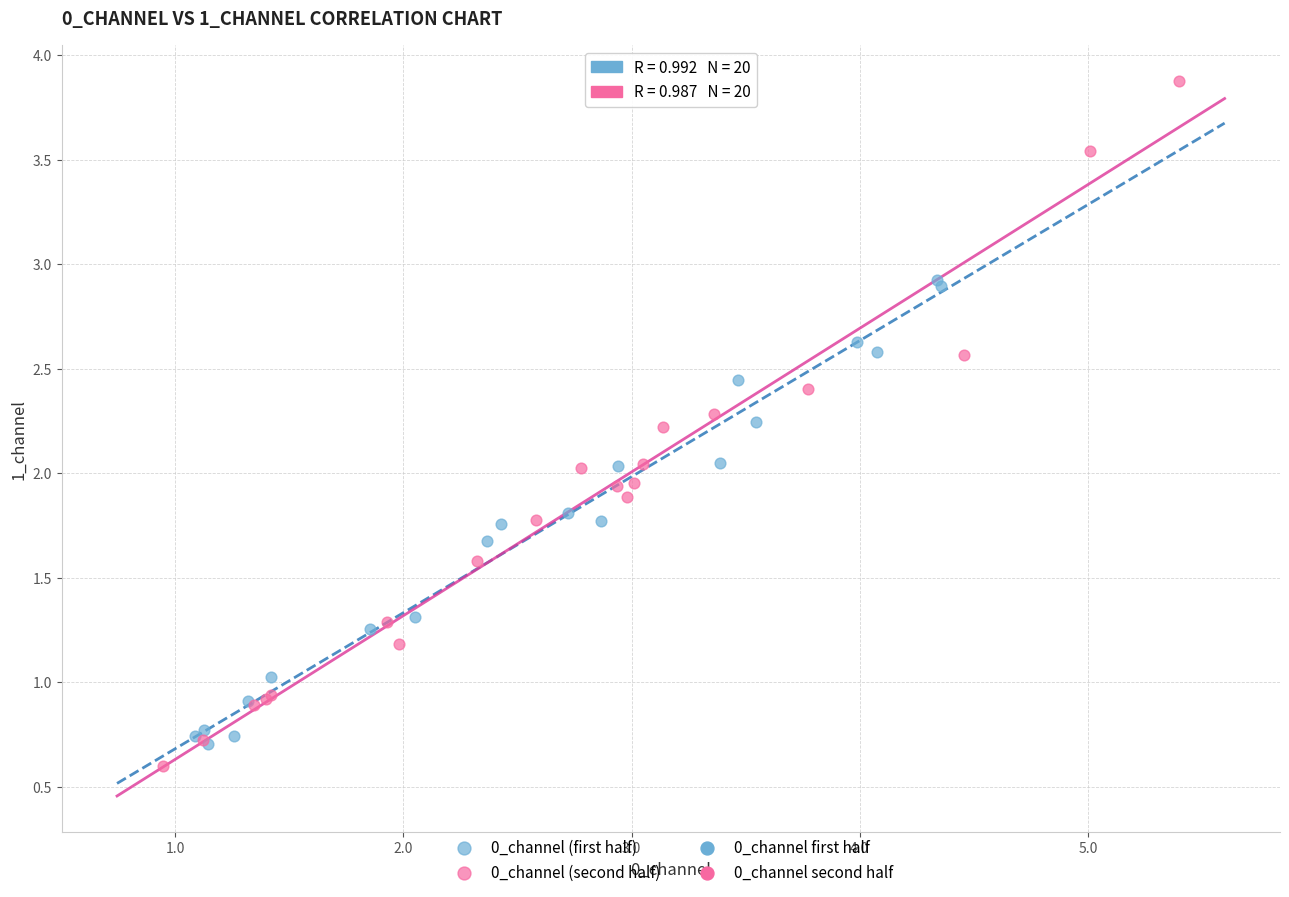

Which series reaches the maximum Y coordinate?

0_channel (second half)